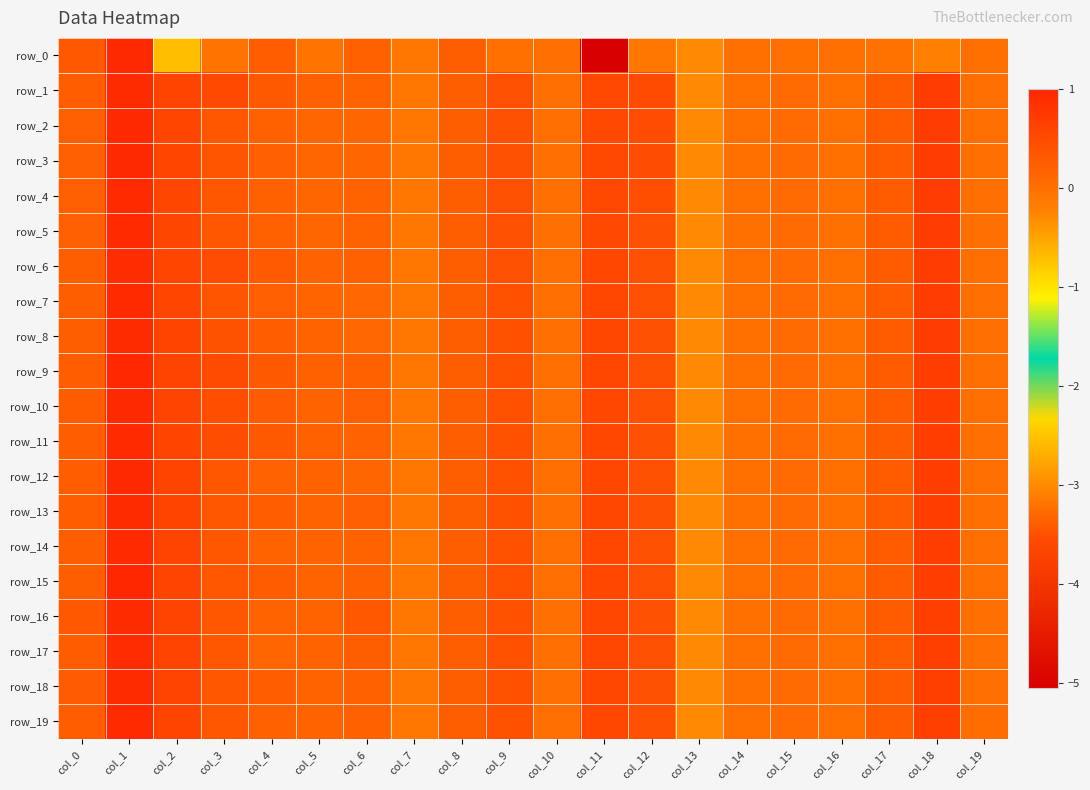

List the labels in order of row_19 value, largest first.

col_1, col_18, col_2, col_11, col_12, col_9, col_3, col_17, col_0, col_8, col_6, col_4, col_5, col_15, col_19, col_10, col_14, col_16, col_7, col_13